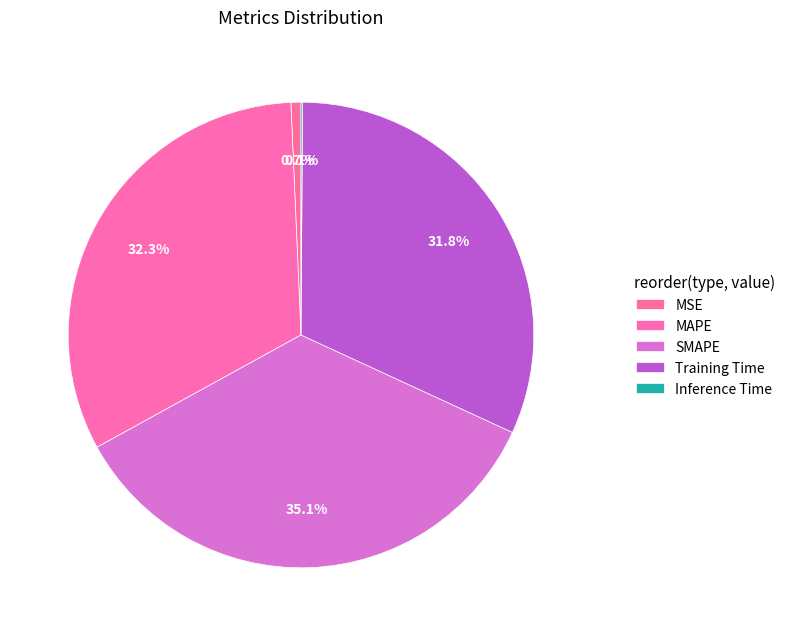

Is there any slice that represents more than half of the pie?

No